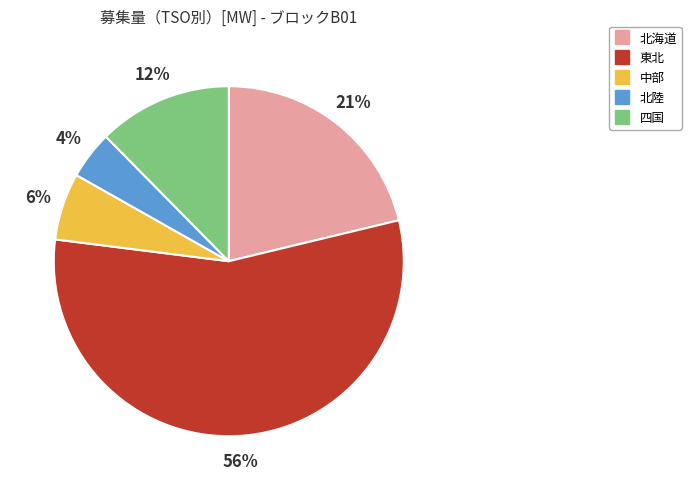

To the nearest percent, what portion does 北海道 represent?

21%